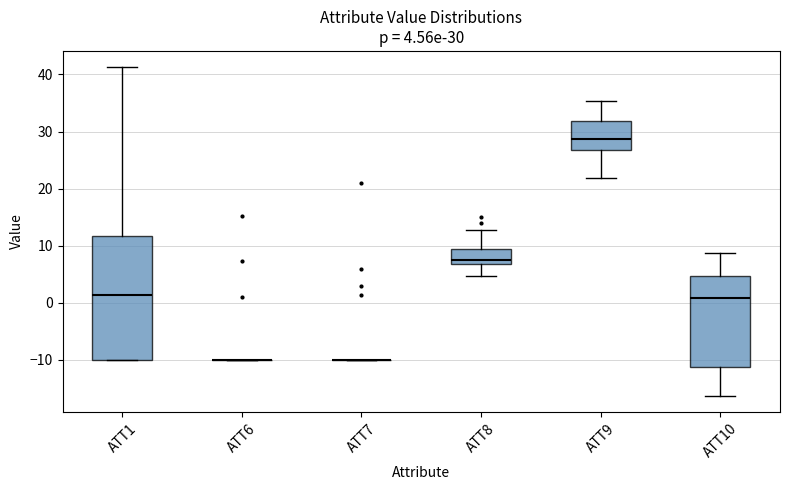

Comparing the boxes themselves (not the whiskers), which one is the tallest?

ATT1